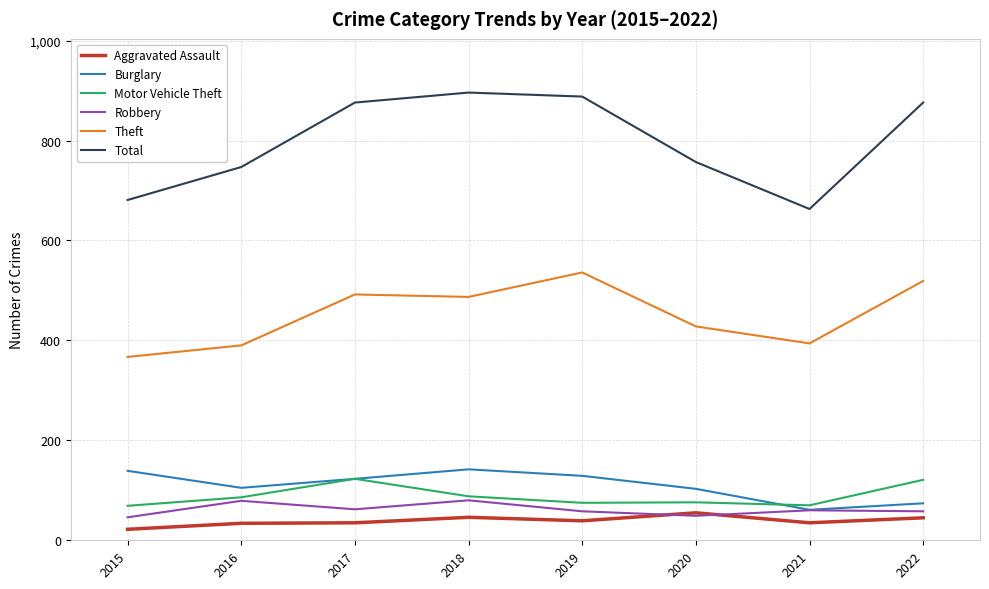

What is the lowest value of the Robbery series?

46